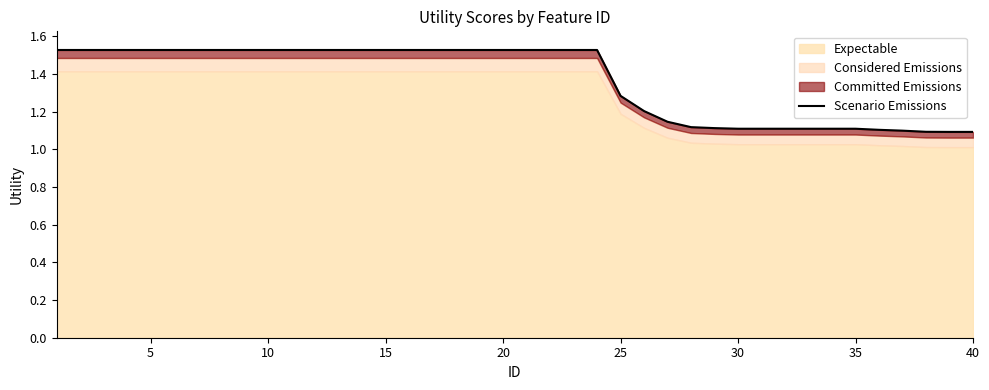

True or false: the data shows 2.6 at 13.

False